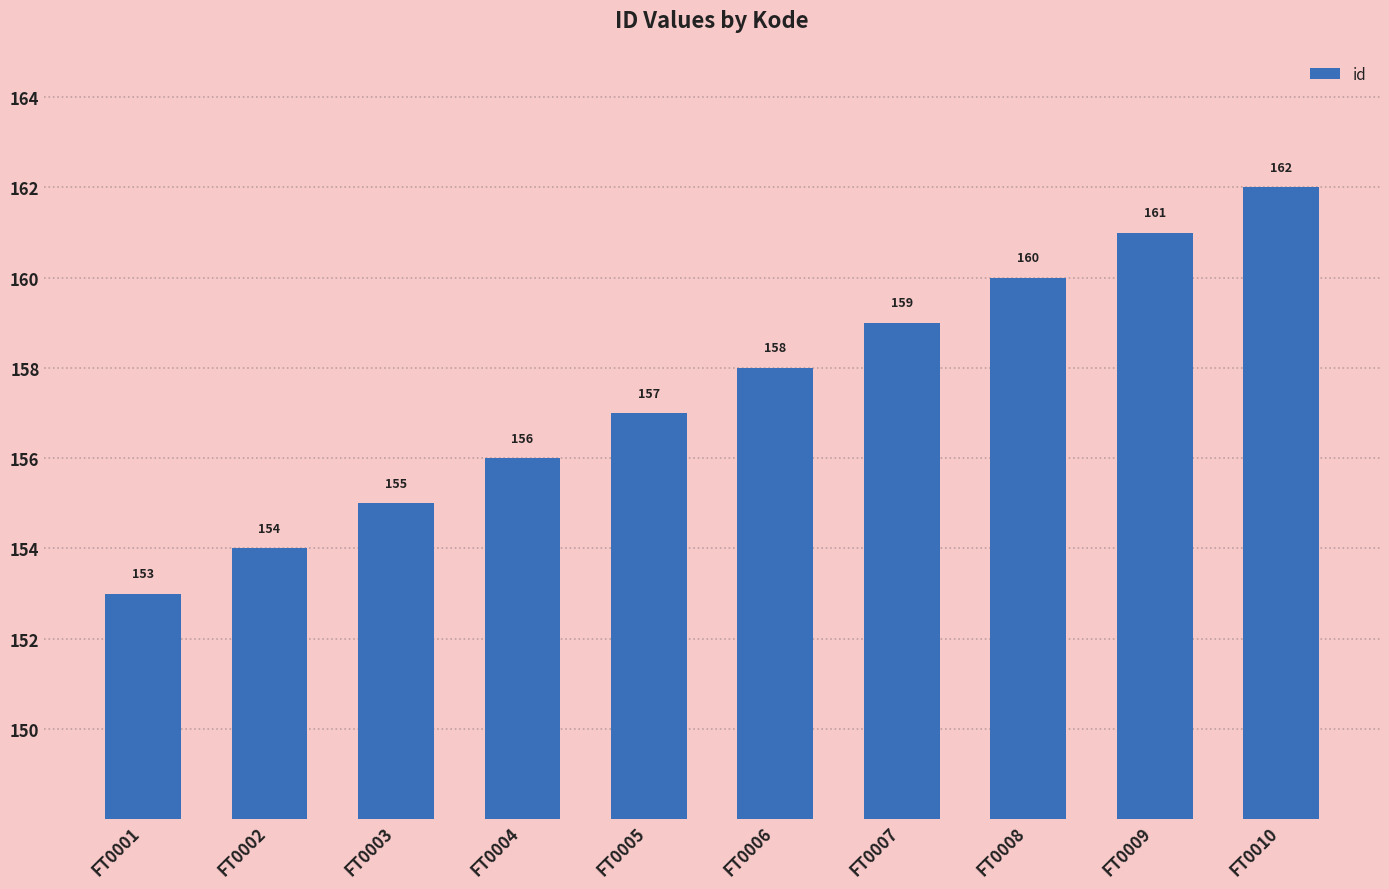

Is it true that the value at FT0007 is 77?

False